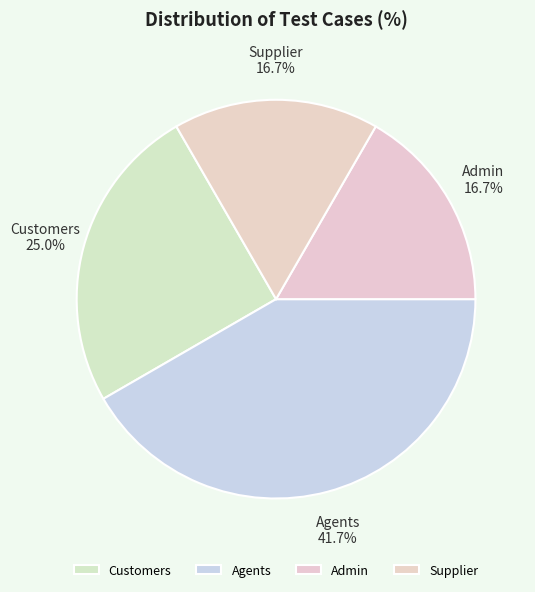

What percentage do Customers and Supplier together represent?

41.7%